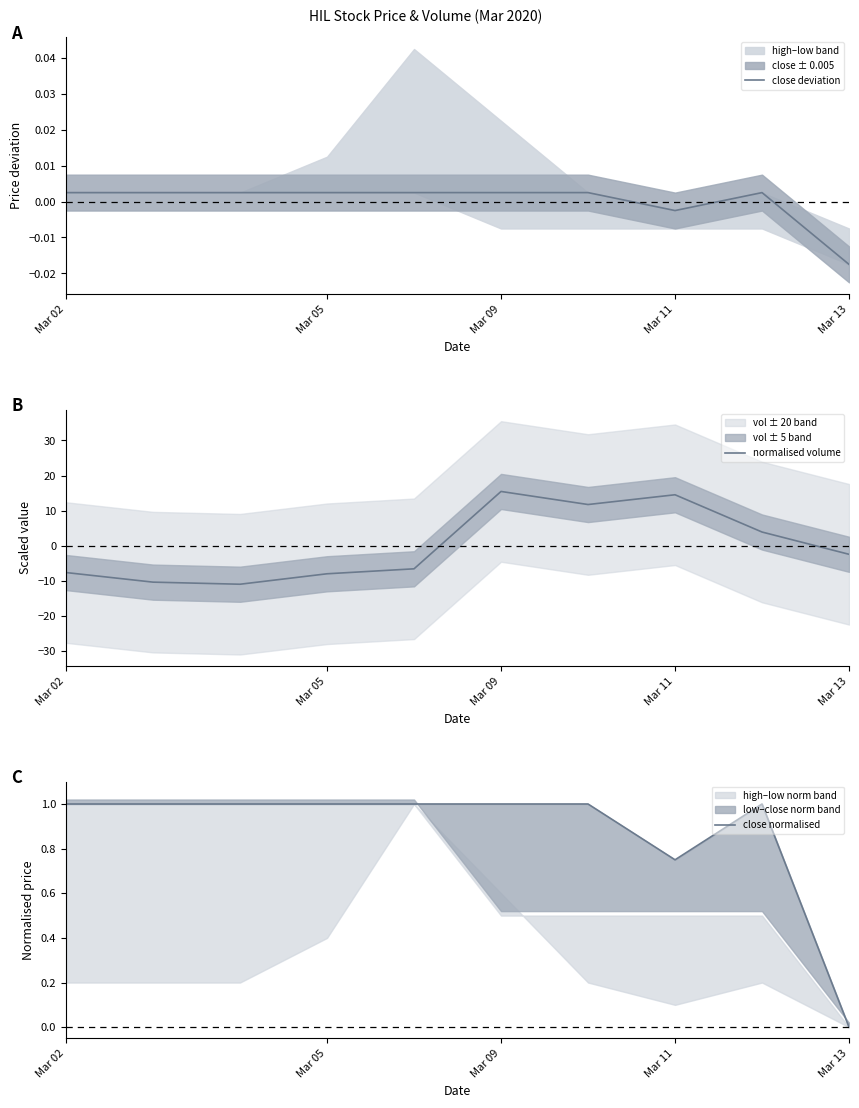

Is it true that normalised volume equals -2.7 at Mar 11?

False